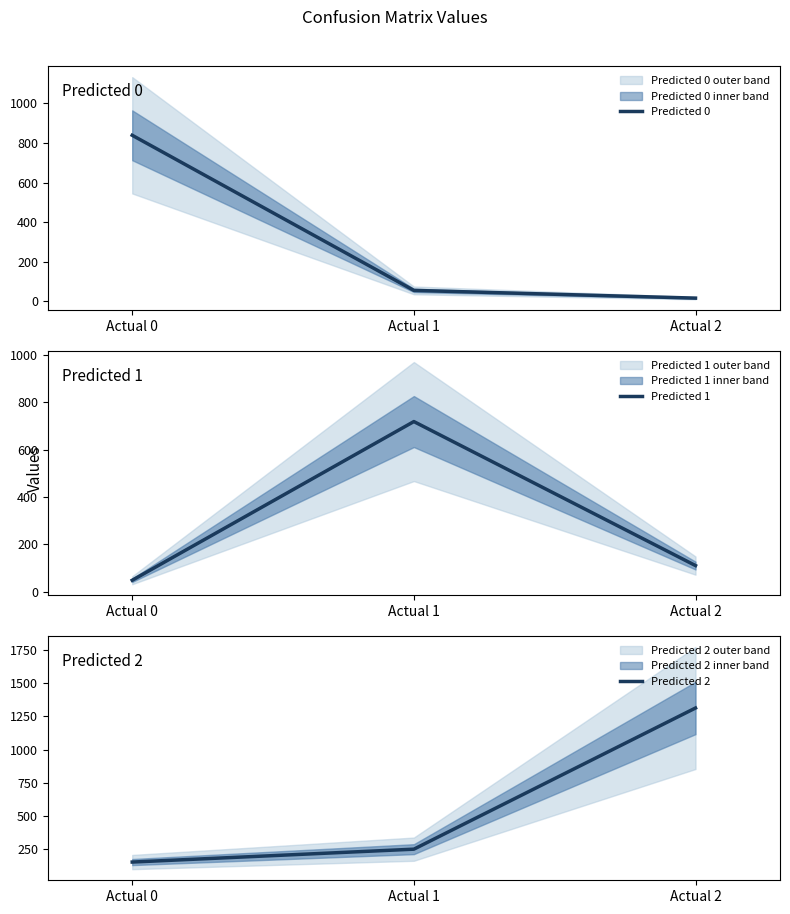

Which label corresponds to the largest value in the chart?

Actual 2